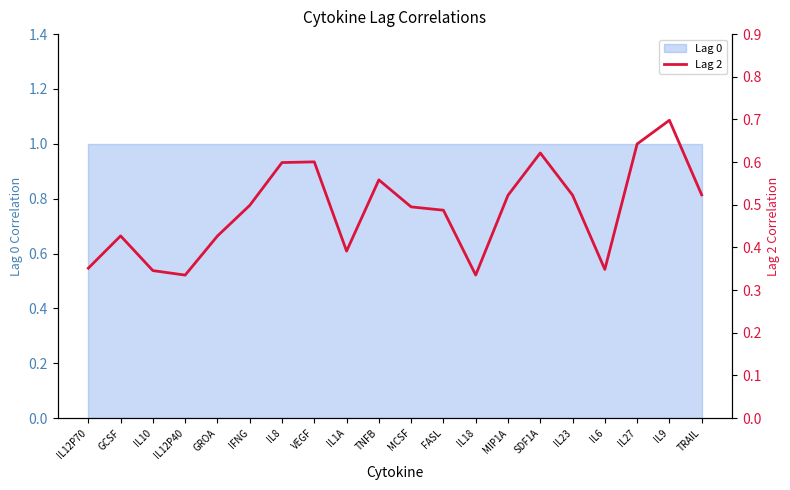

Is it true that the value at IL18 is 0.6?

False